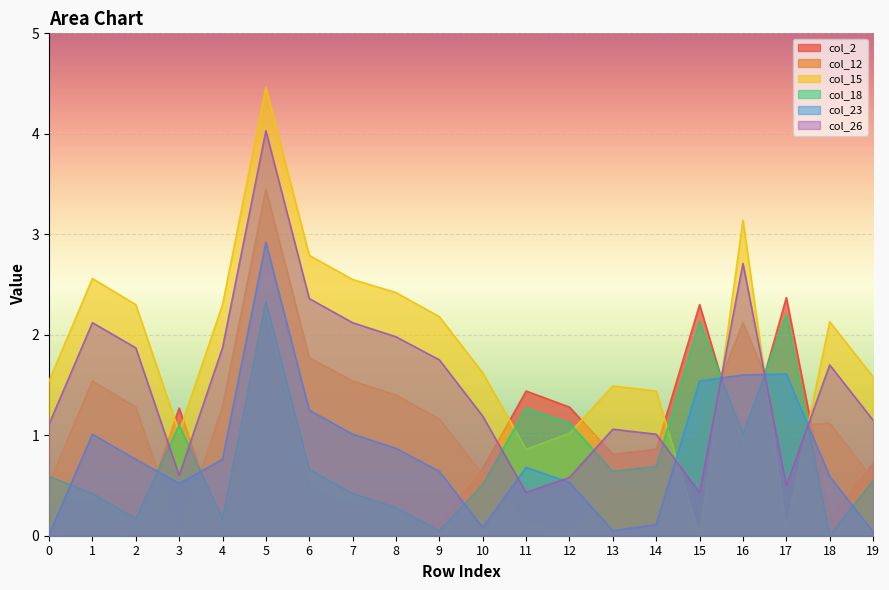

What is the value of the col_2 point at the 13th from the left?

1.3